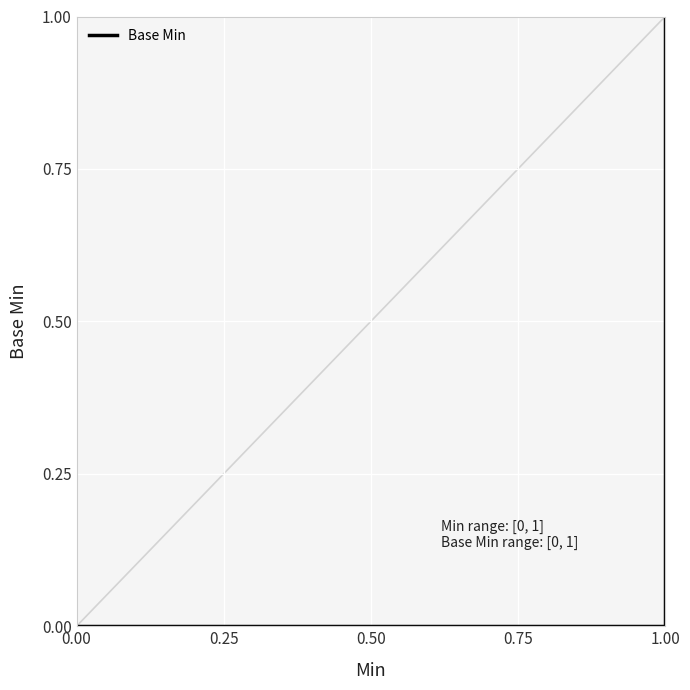

True or false: there are more than 2 points higher than both neighbors.

False